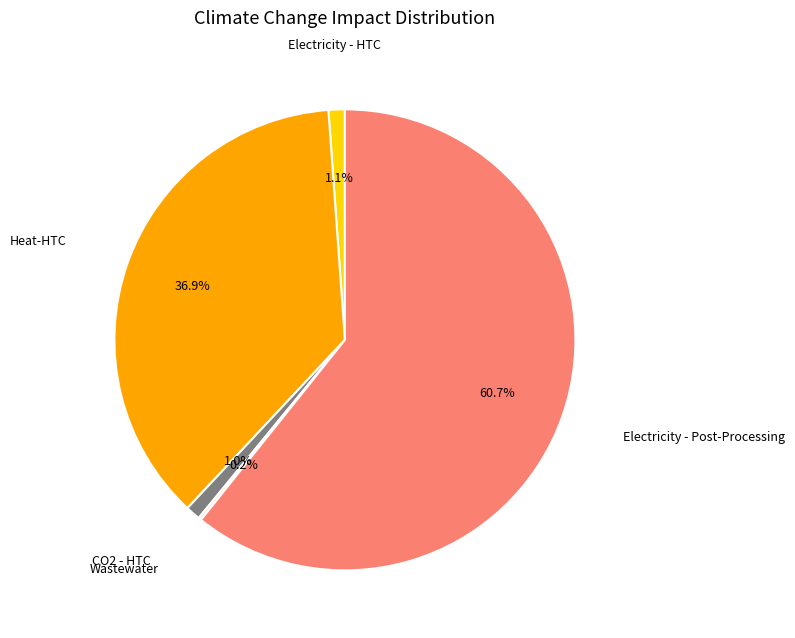

Which category has the biggest portion of the pie?

Electricity - Post-Processing